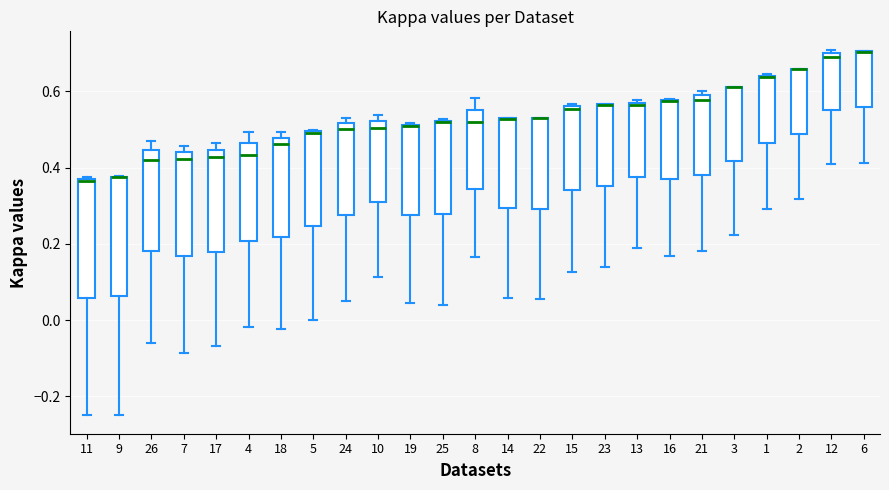

Reading left to right, transcribe this box plot: for each box, give where its median line is, the range the box spans, and where its two whiskers end, as read against the y-axis. The values are not printed on the chart, so give them approximately, as read against the axis.

11: median 0.36, box 0.06 to 0.38, whiskers -0.24 to 0.38
9: median 0.38 (drawn on the box's upper edge), box 0.06 to 0.38, whiskers -0.24 to 0.38
26: median 0.42, box 0.18 to 0.44, whiskers -0.06 to 0.48
7: median 0.42, box 0.16 to 0.44, whiskers -0.08 to 0.46
17: median 0.42, box 0.18 to 0.44, whiskers -0.06 to 0.46
4: median 0.44, box 0.20 to 0.46, whiskers -0.02 to 0.50
18: median 0.46, box 0.22 to 0.48, whiskers -0.02 to 0.50
5: median 0.50 (drawn on the box's upper edge), box 0.24 to 0.50, whiskers 0.00 to 0.50
24: median 0.50, box 0.28 to 0.52, whiskers 0.04 to 0.54
10: median 0.50, box 0.30 to 0.52, whiskers 0.12 to 0.54
19: median 0.50, box 0.28 to 0.52, whiskers 0.04 to 0.52
25: median 0.52, box 0.28 to 0.52, whiskers 0.04 to 0.52
8: median 0.52, box 0.34 to 0.56, whiskers 0.16 to 0.58
14: median 0.52 (drawn on the box's upper edge), box 0.30 to 0.52, whiskers 0.06 to 0.54
22: median 0.52 (drawn on the box's upper edge), box 0.30 to 0.52, whiskers 0.06 to 0.52
15: median 0.56 (just below the box's upper edge), box 0.34 to 0.56, whiskers 0.12 to 0.56 (just above the box's upper edge)
23: median 0.56 (drawn on the box's upper edge), box 0.36 to 0.56, whiskers 0.14 to 0.56
13: median 0.56, box 0.38 to 0.58, whiskers 0.18 to 0.58 (just above the box's upper edge)
16: median 0.58 (drawn on the box's upper edge), box 0.38 to 0.58, whiskers 0.16 to 0.58
21: median 0.58 (just below the box's upper edge), box 0.38 to 0.58, whiskers 0.18 to 0.60
3: median 0.62 (drawn on the box's upper edge), box 0.42 to 0.62, whiskers 0.22 to 0.62
1: median 0.64 (drawn on the box's upper edge), box 0.46 to 0.64, whiskers 0.30 to 0.64
2: median 0.66 (drawn on the box's upper edge), box 0.48 to 0.66, whiskers 0.32 to 0.66
12: median 0.70 (just below the box's upper edge), box 0.56 to 0.70, whiskers 0.42 to 0.70 (just above the box's upper edge)
6: median 0.70 (drawn on the box's upper edge), box 0.56 to 0.70, whiskers 0.42 to 0.70